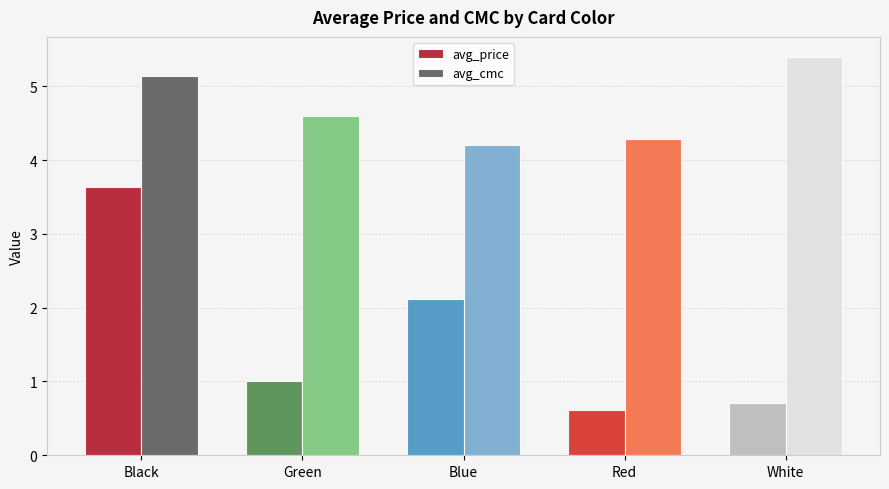

Which series has the largest range (max minus min)?

avg_price